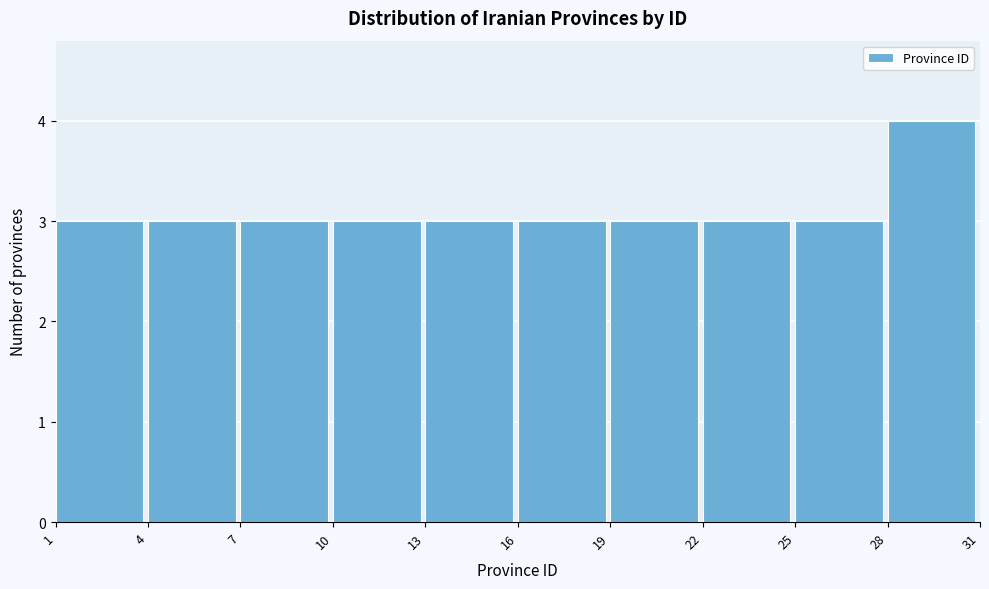

Reading left to right, transcribe this chart: for each bar, give the range it covers on the x-axis and its height. The values are not printed on the chart, so give them approximately, as read against the axis.

1 to 4: 3
4 to 7: 3
7 to 10: 3
10 to 13: 3
13 to 16: 3
16 to 19: 3
19 to 22: 3
22 to 25: 3
25 to 28: 3
28 to 31: 4